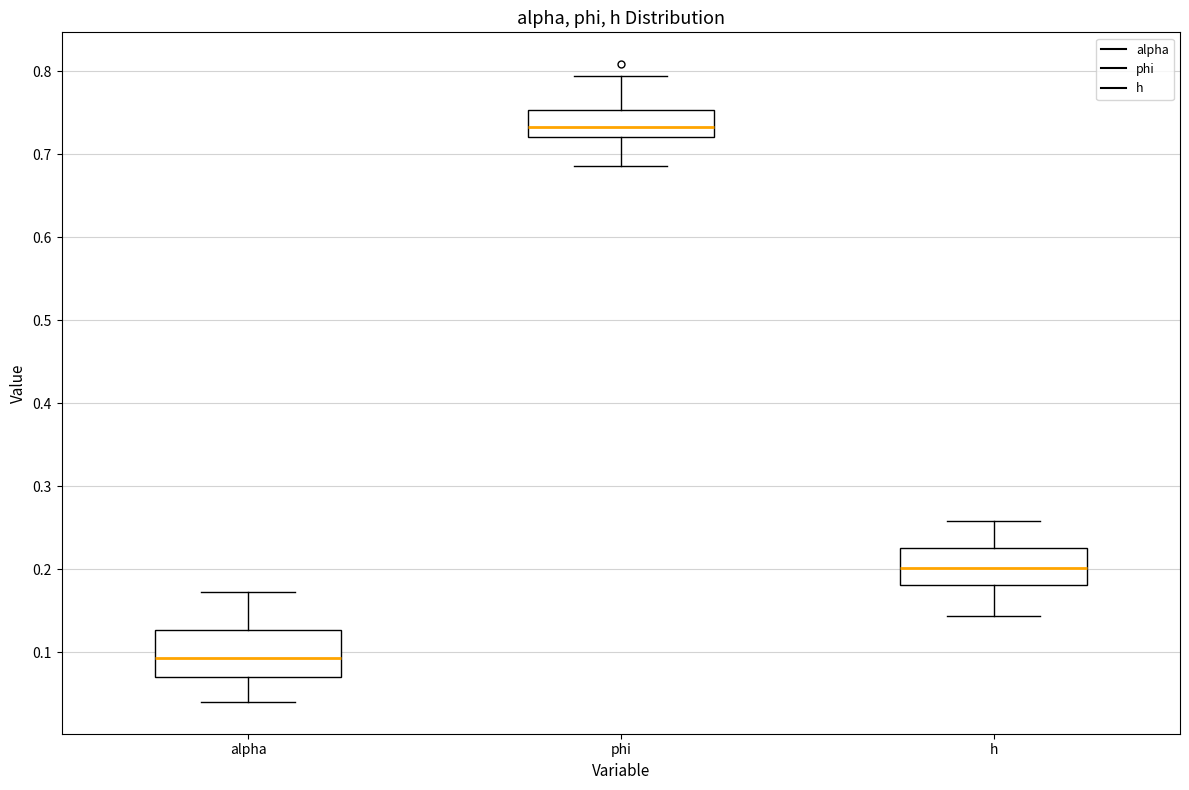

Which box has the lowest median line?

alpha